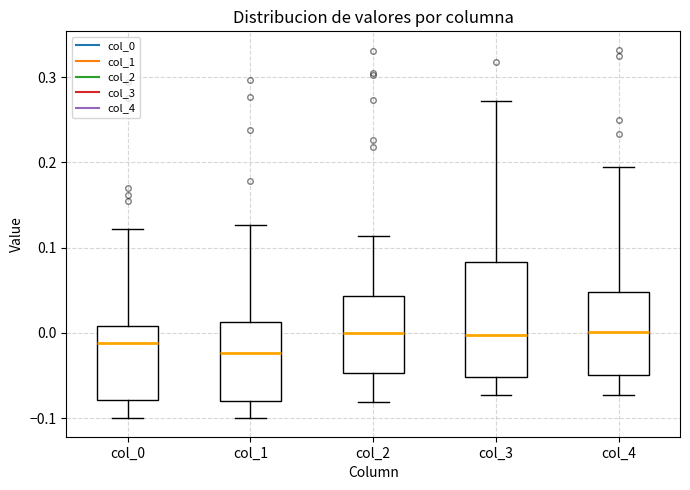

Where does the median line of the box for col_1 sit on the y-axis? The values are not printed on the chart, so give them approximately, as read against the axis.

-0.02